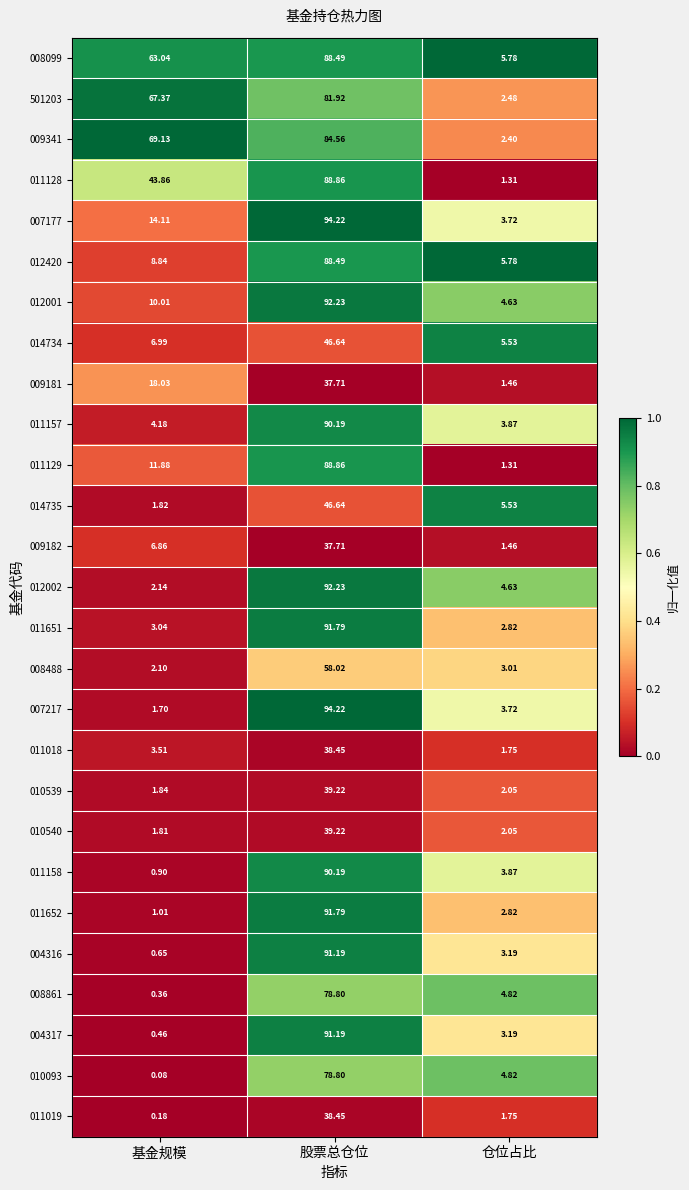

At which label does 008488 first exceed 3?

股票总仓位